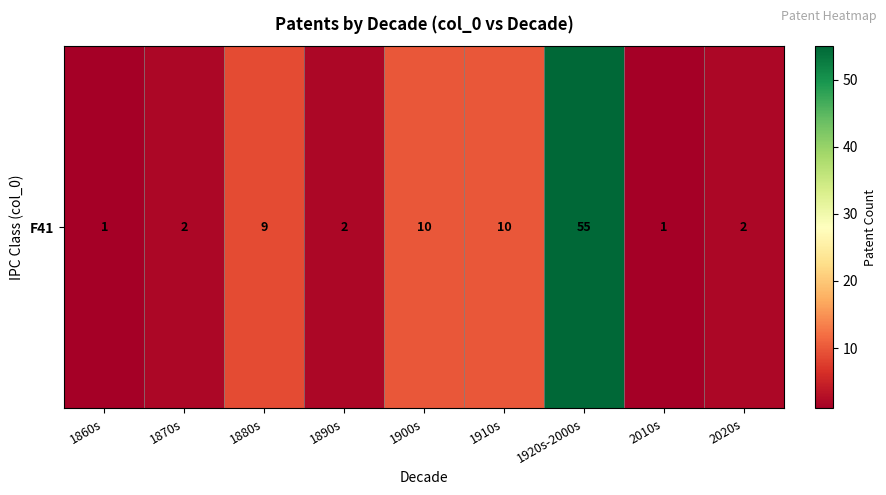

Between 1910s and 1880s, which is larger?

1910s